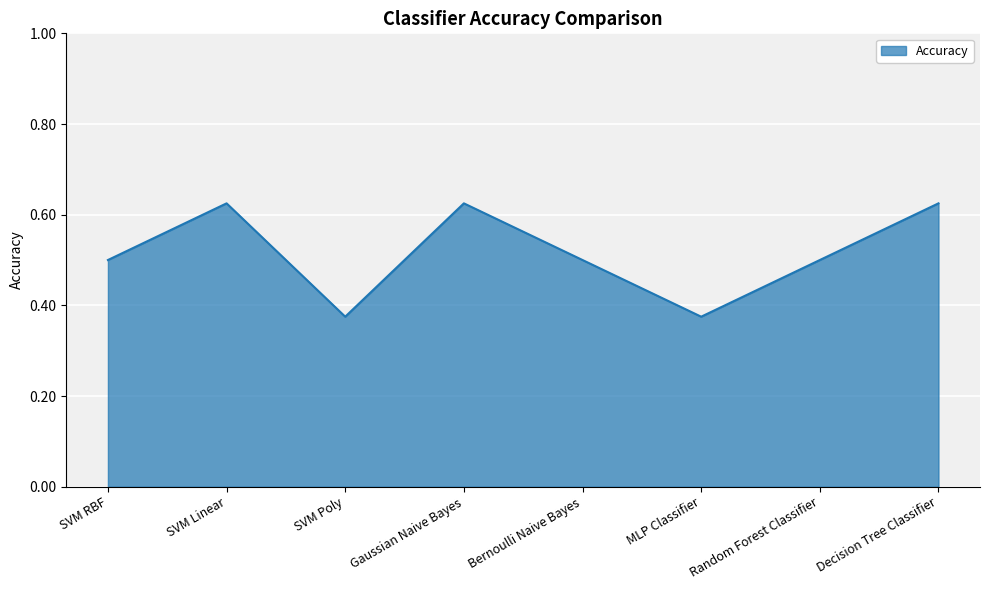

True or false: the data has more than 0 interior local peaks.

True